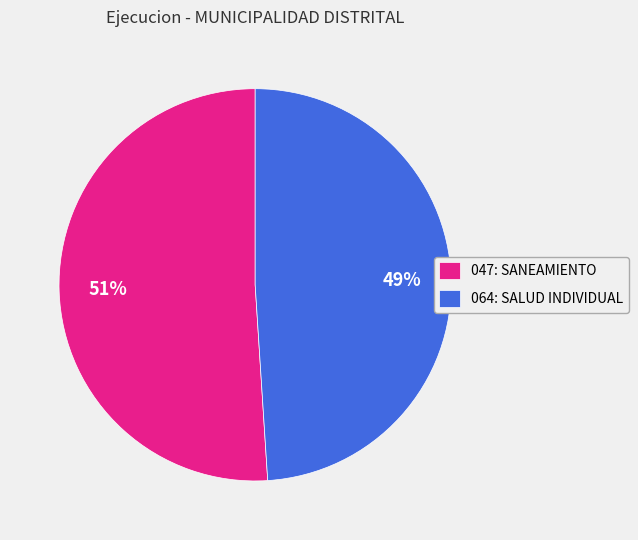

Between 047: SANEAMIENTO and 064: SALUD INDIVIDUAL, which is larger?

047: SANEAMIENTO